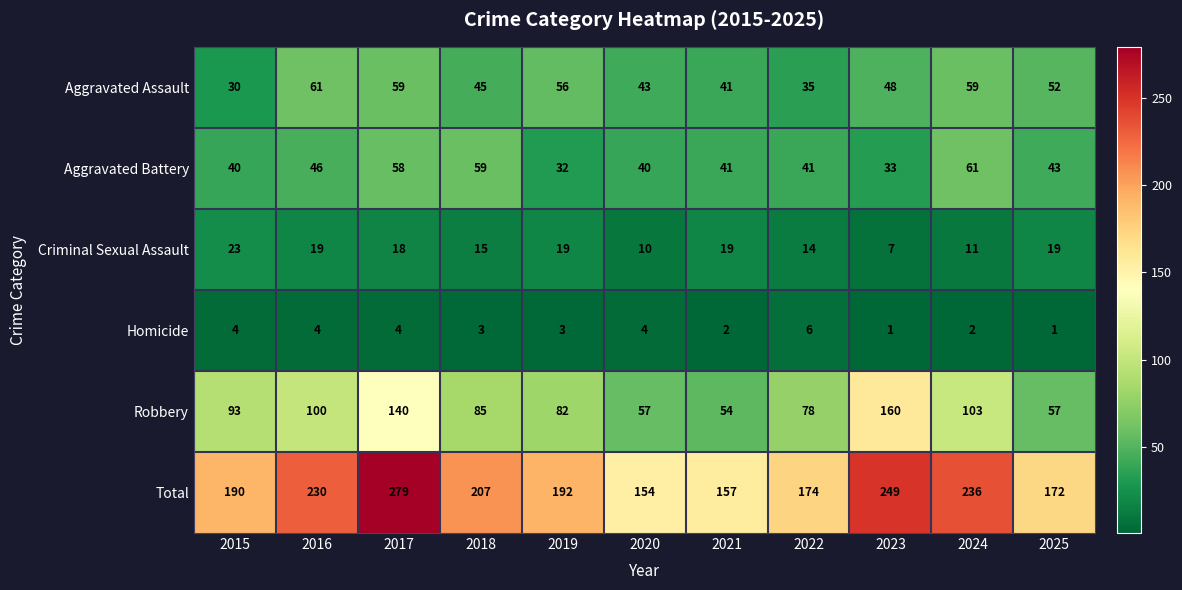

At which category is the sum across all series the highest?

2017